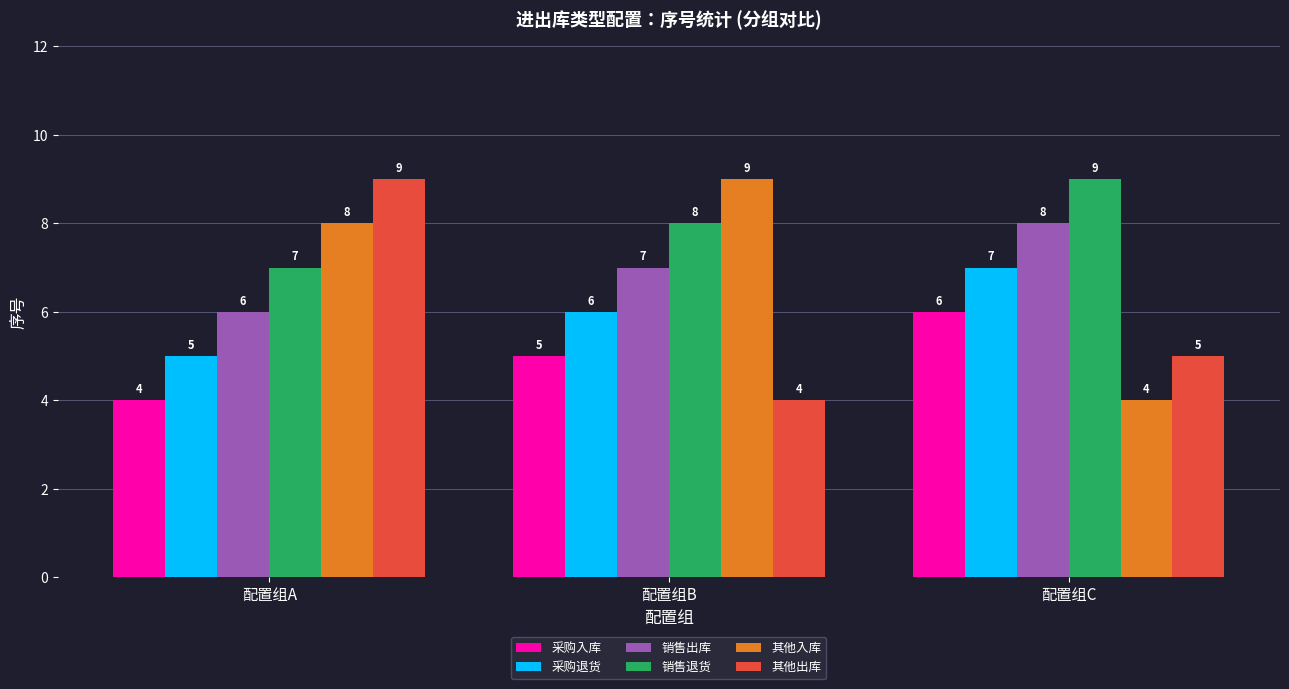

How many bars are there in total?

18